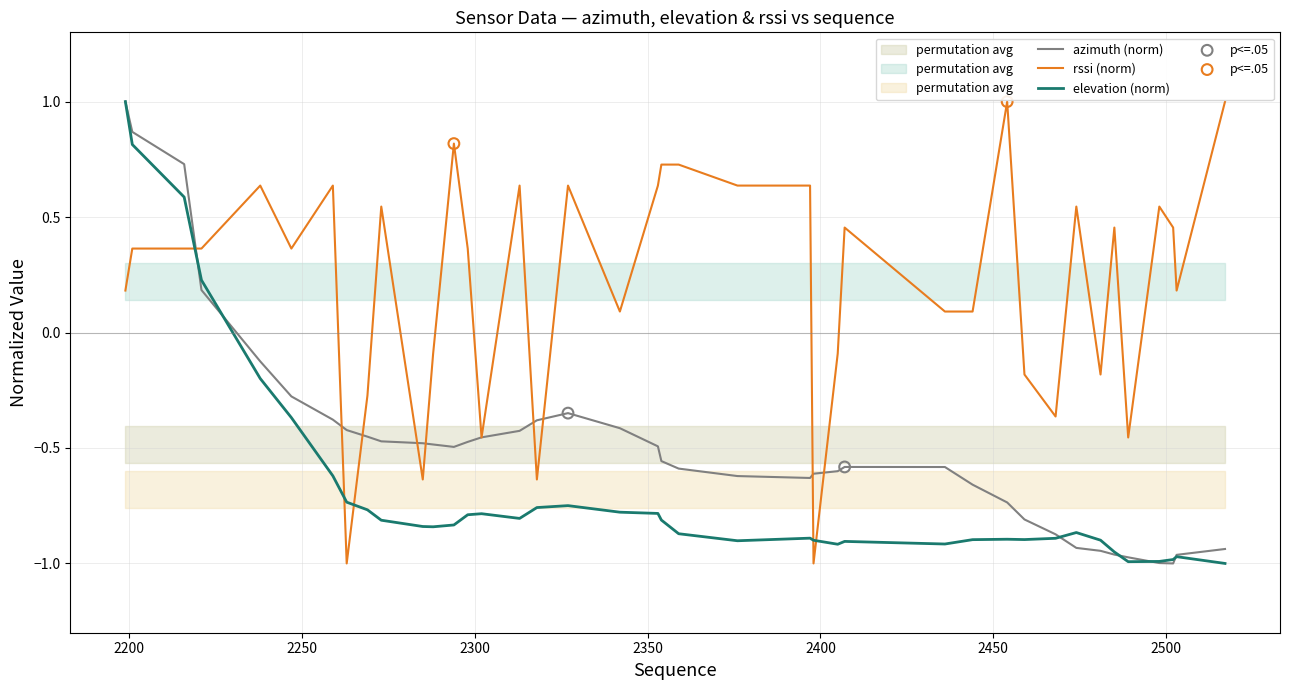

What are all the series names shown in the legend?

azimuth, elevation, rssi